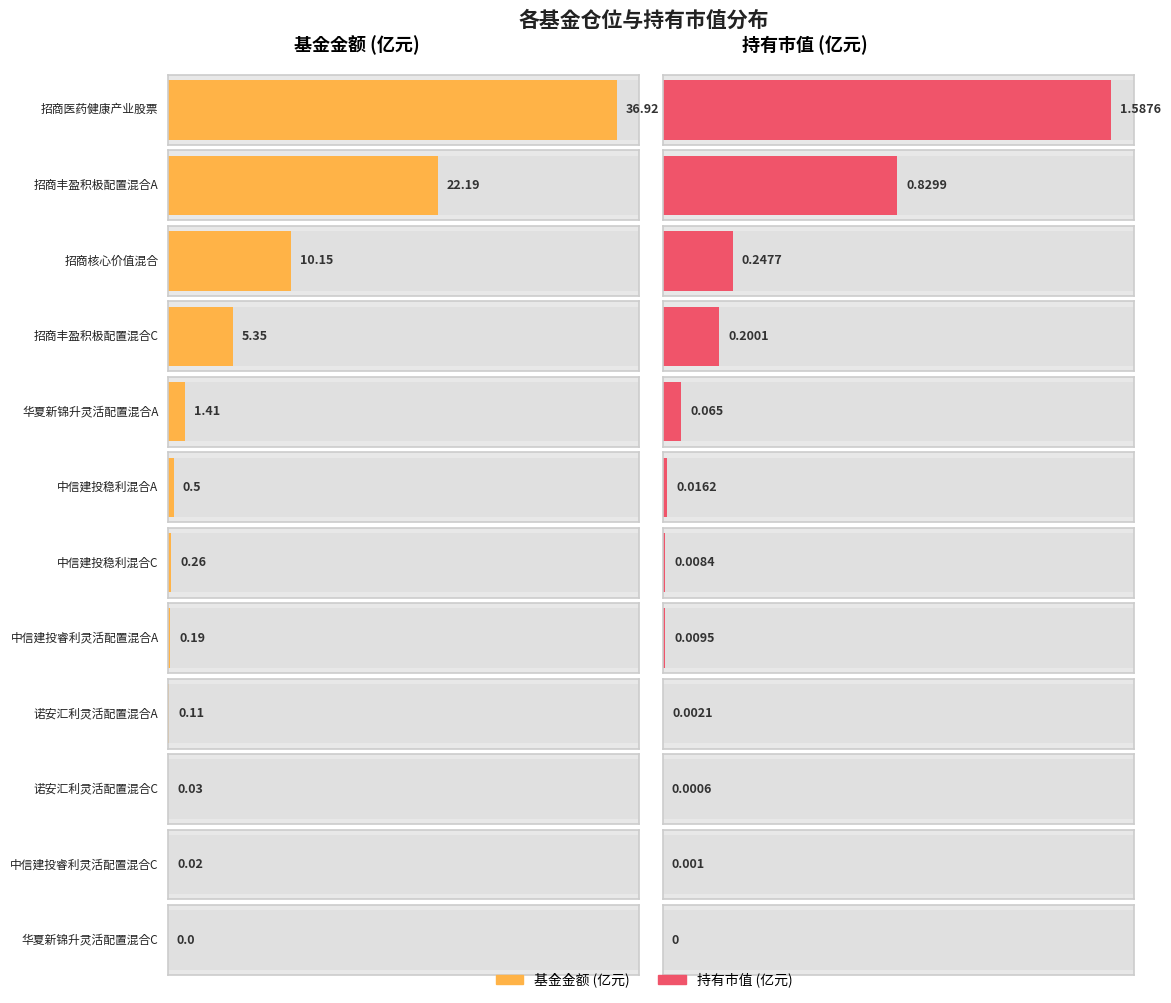

What is the average value of the 基金金额 series?

6.4